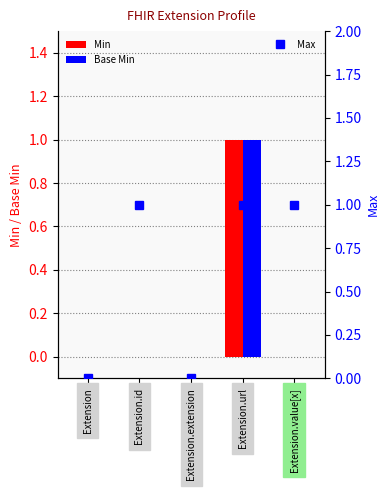

How many data points does each series have?

5